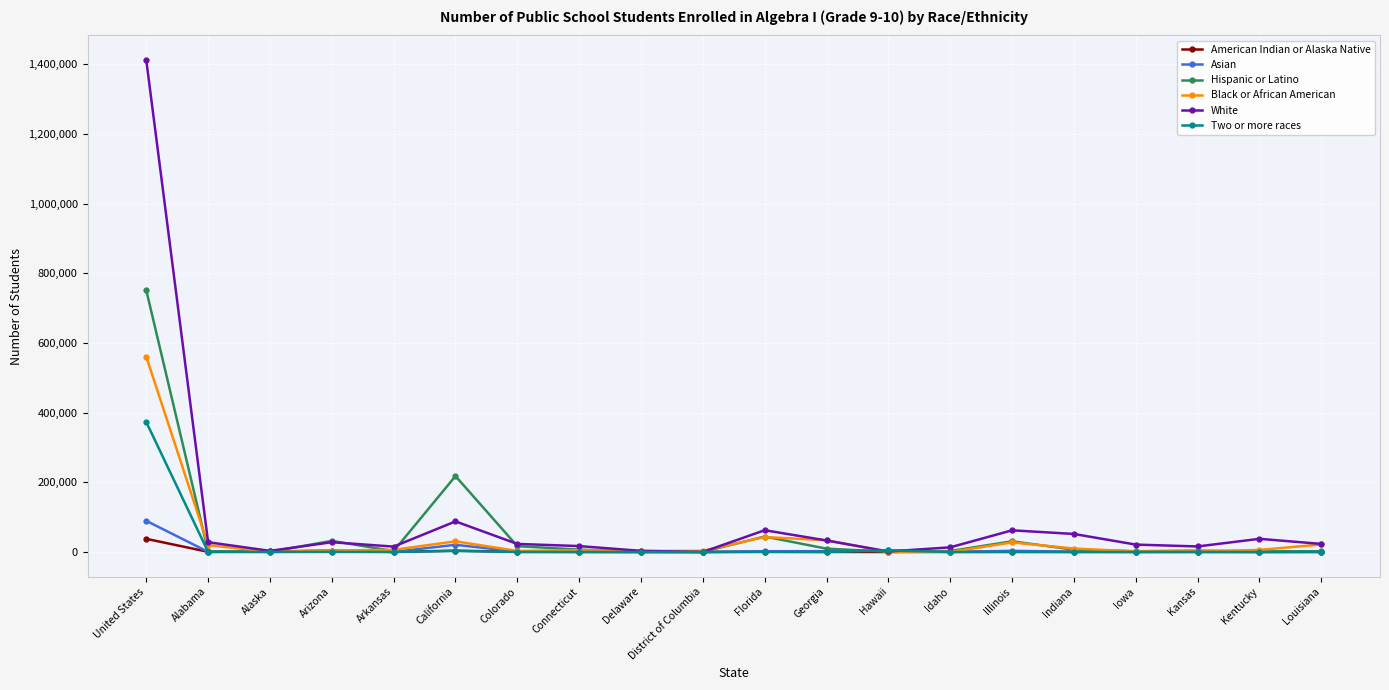

What is the difference between the highest and lowest values at Delaware?

3265